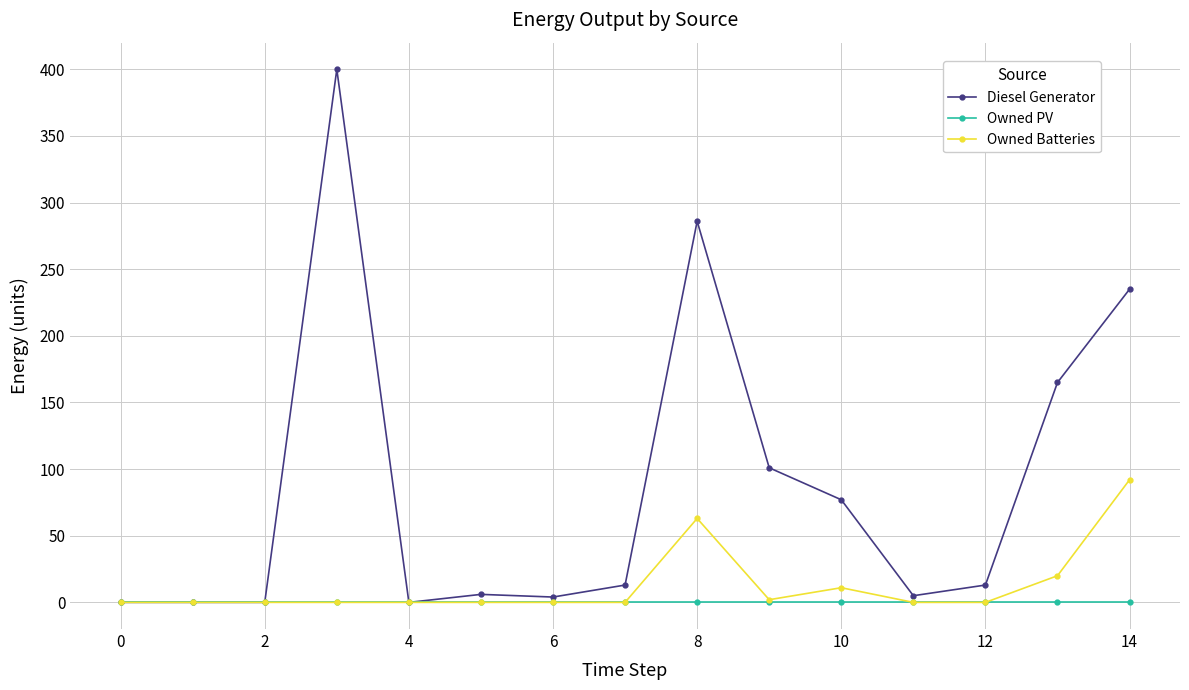

Which series has the largest total across all categories?

Diesel Generator